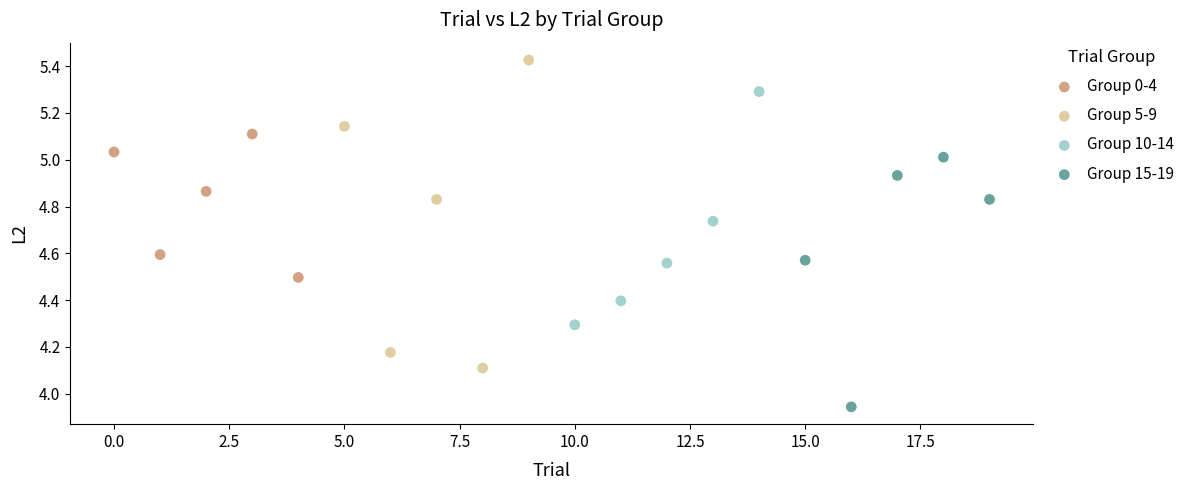

Which series reaches the maximum Y coordinate?

Group 5-9